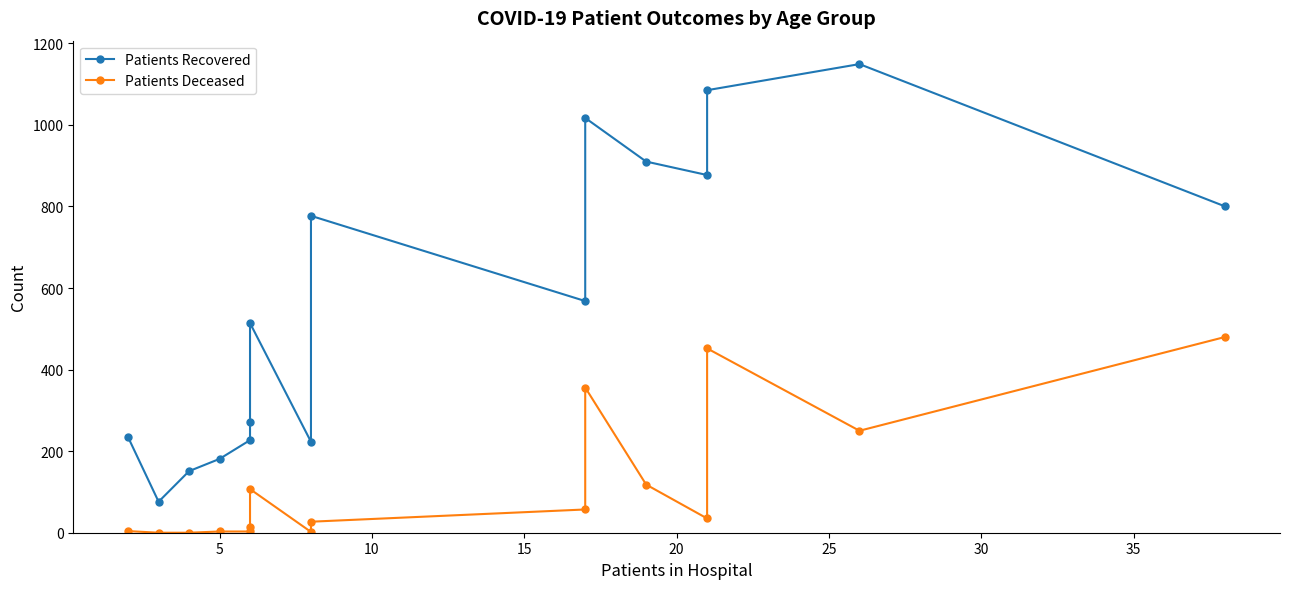

How many interior local peaks does the Patients Deceased series have?

3